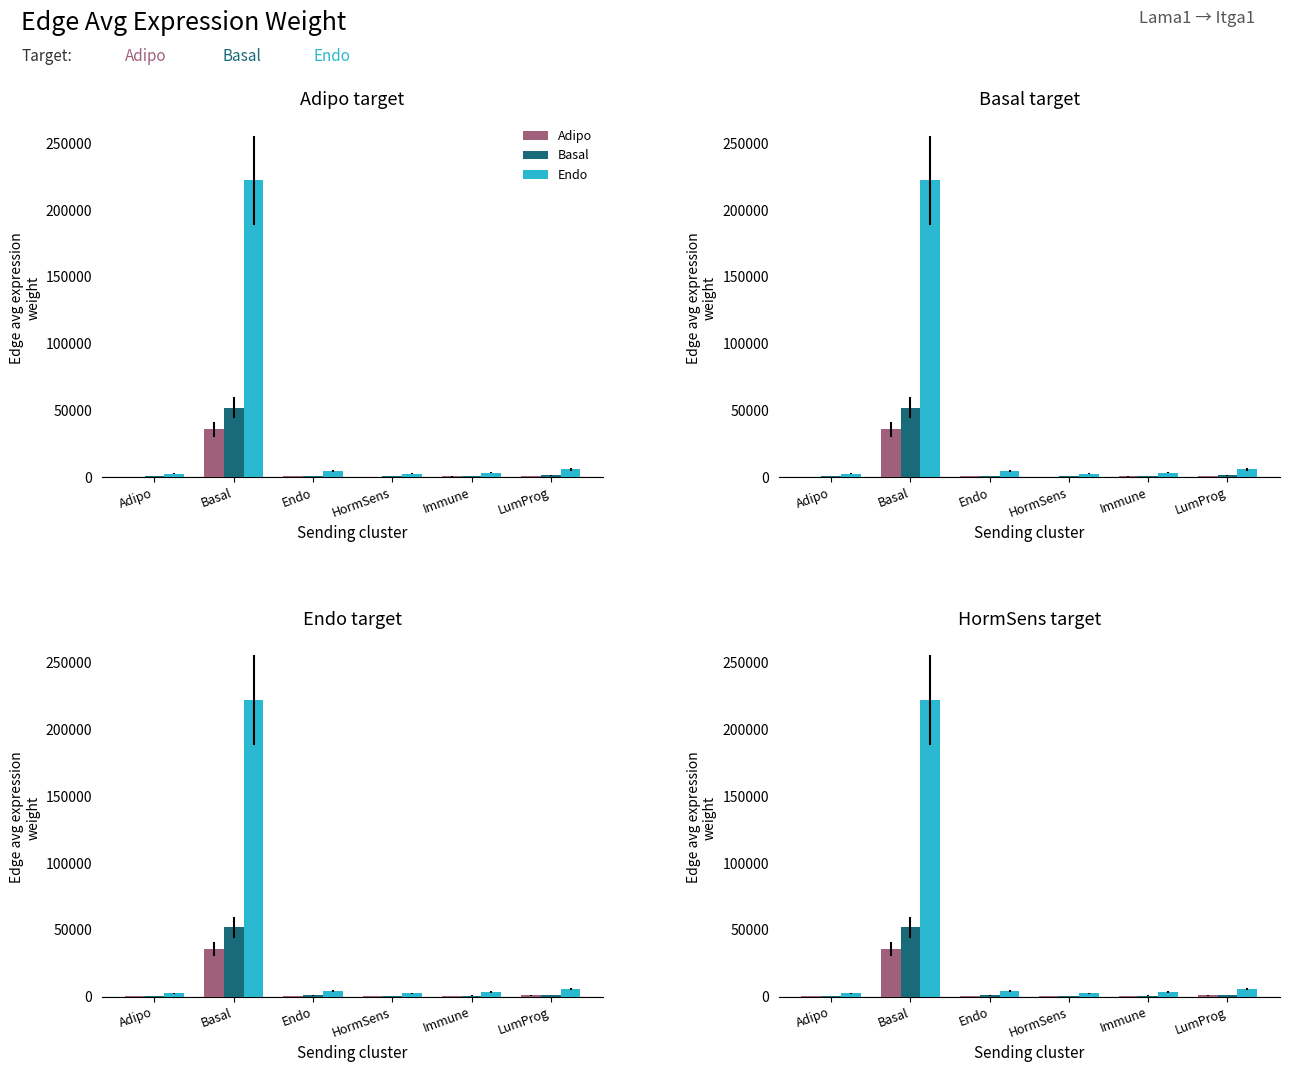

What position from the left is Basal?

2